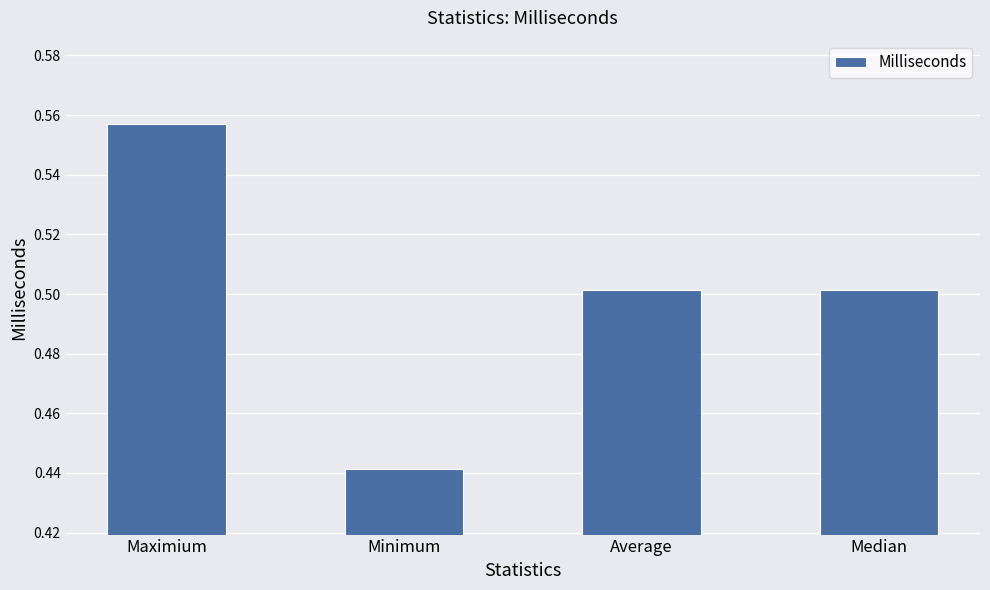

How many series are shown in this chart?

1